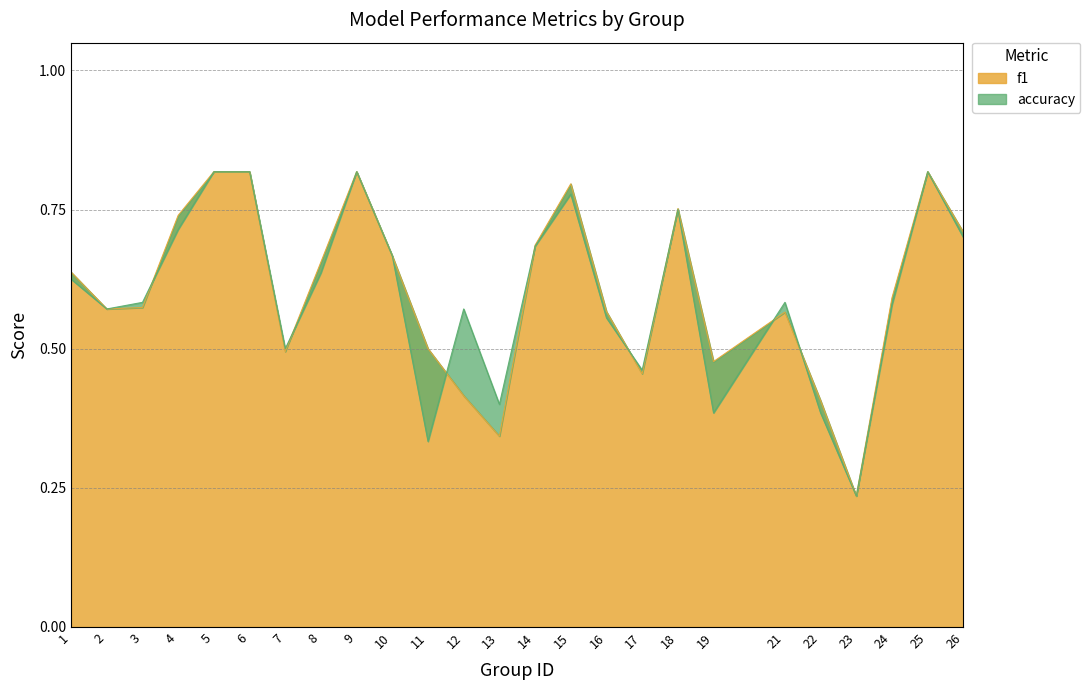

What is the difference between the maximum and minimum values in the accuracy series?

0.6